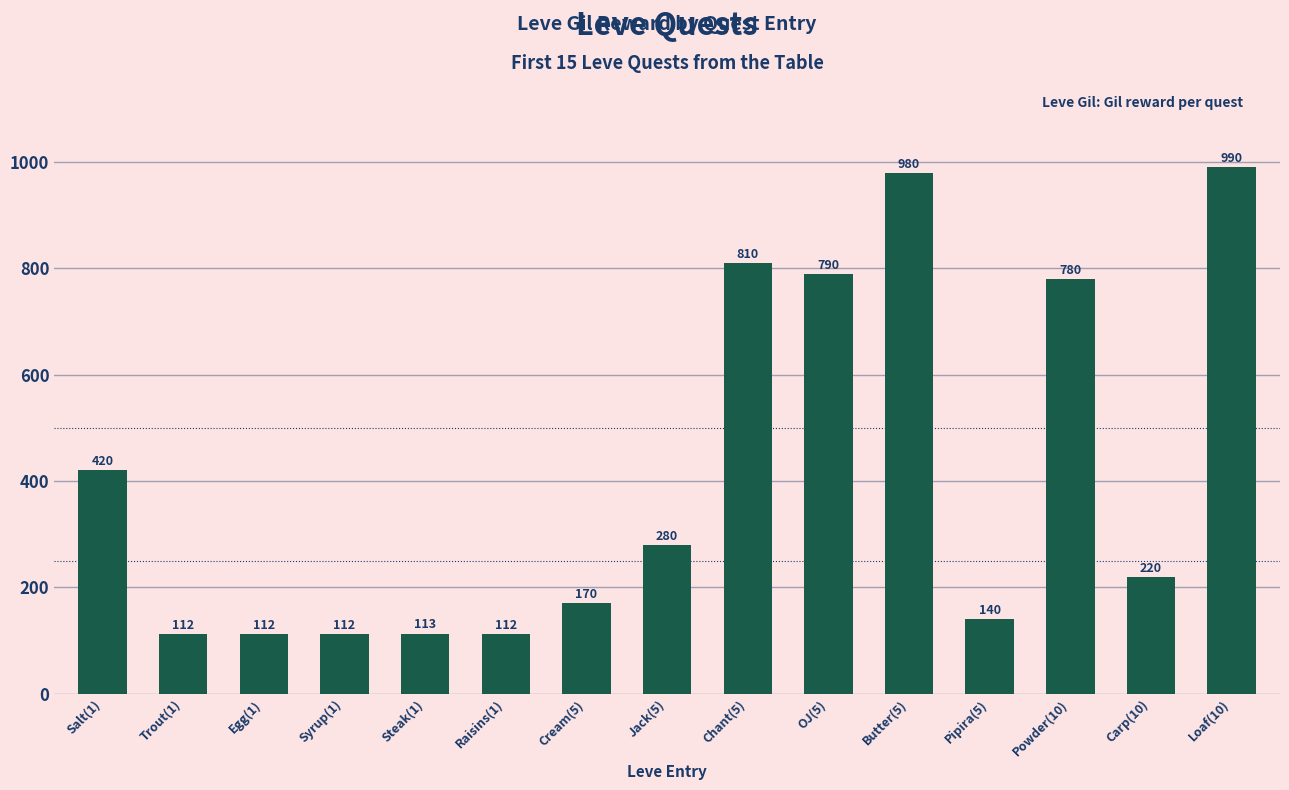

Which label corresponds to the largest value in the chart?

Loaf(10)